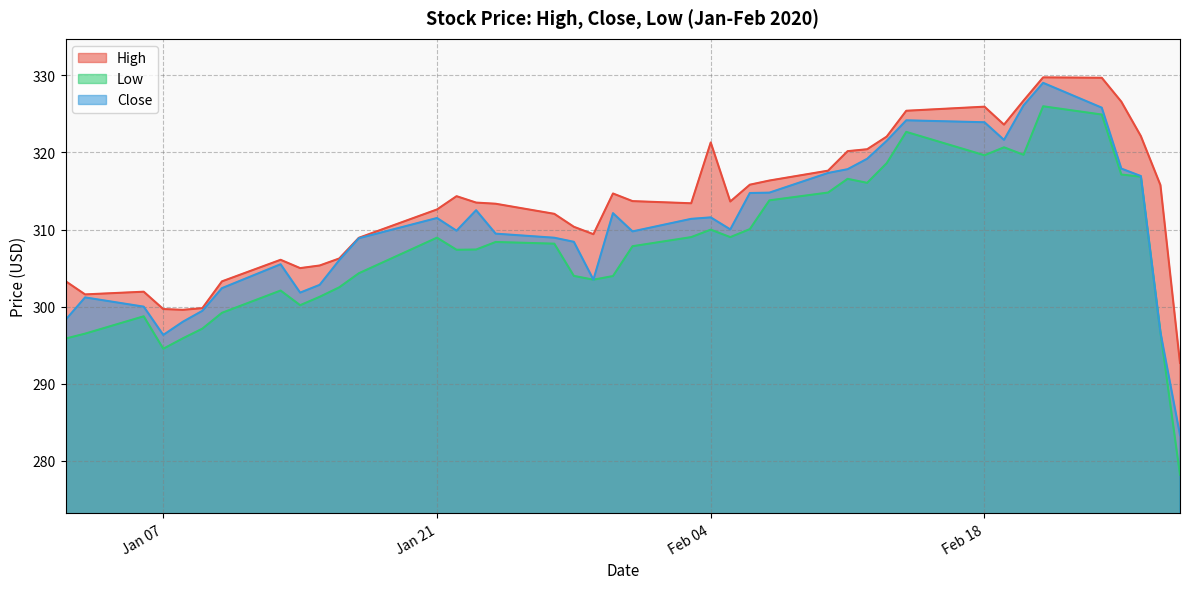

What is the difference between the maximum and minimum values in the Low series?

47.8